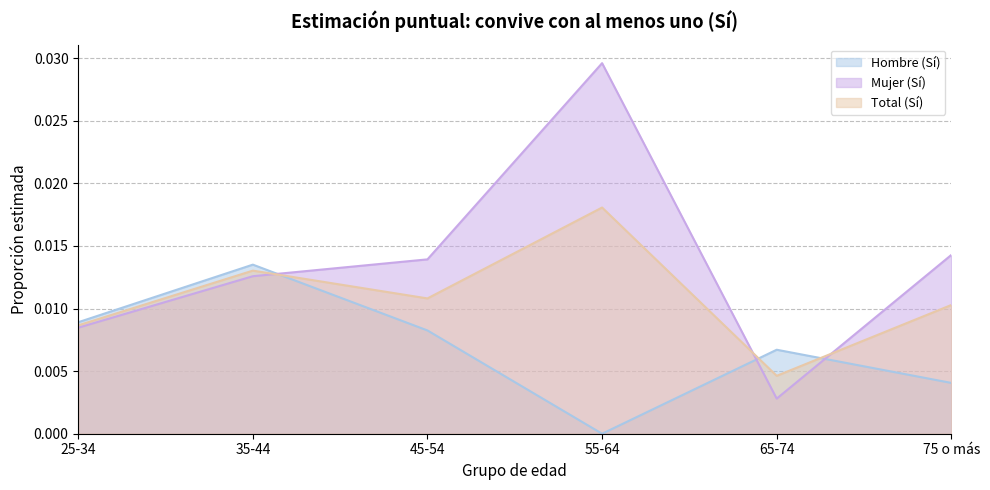

Is it true that Mujer (Sí) equals 0.0 at 55-64?

False